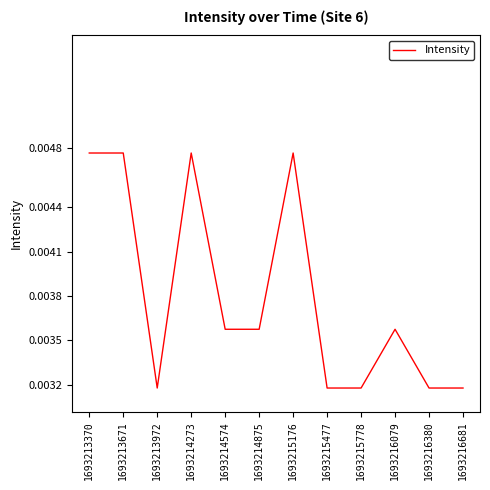

Which category has the highest value across all series?

1693213370